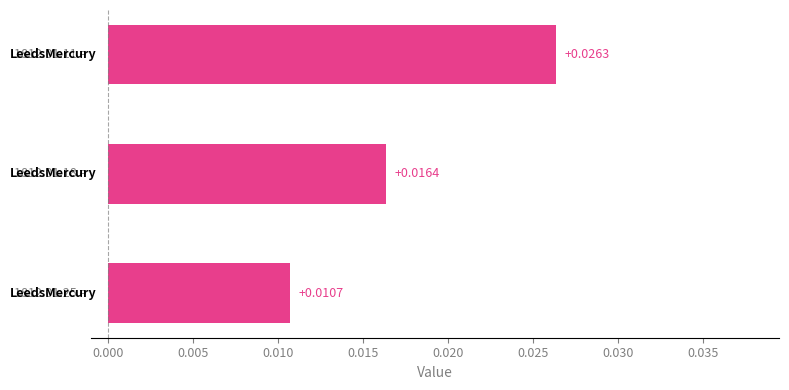

How many series are shown in this chart?

1